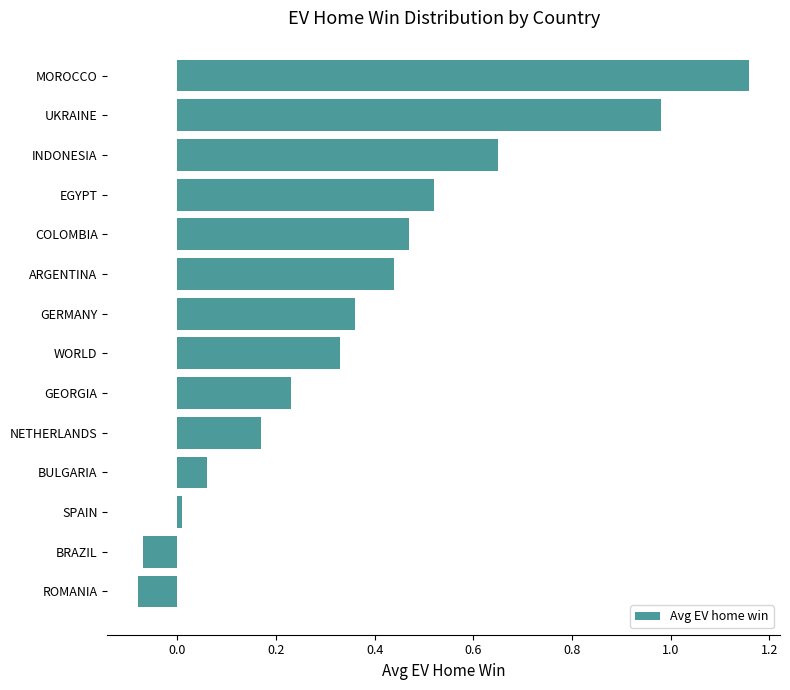

At which category does the chart reach its peak across all series?

MOROCCO